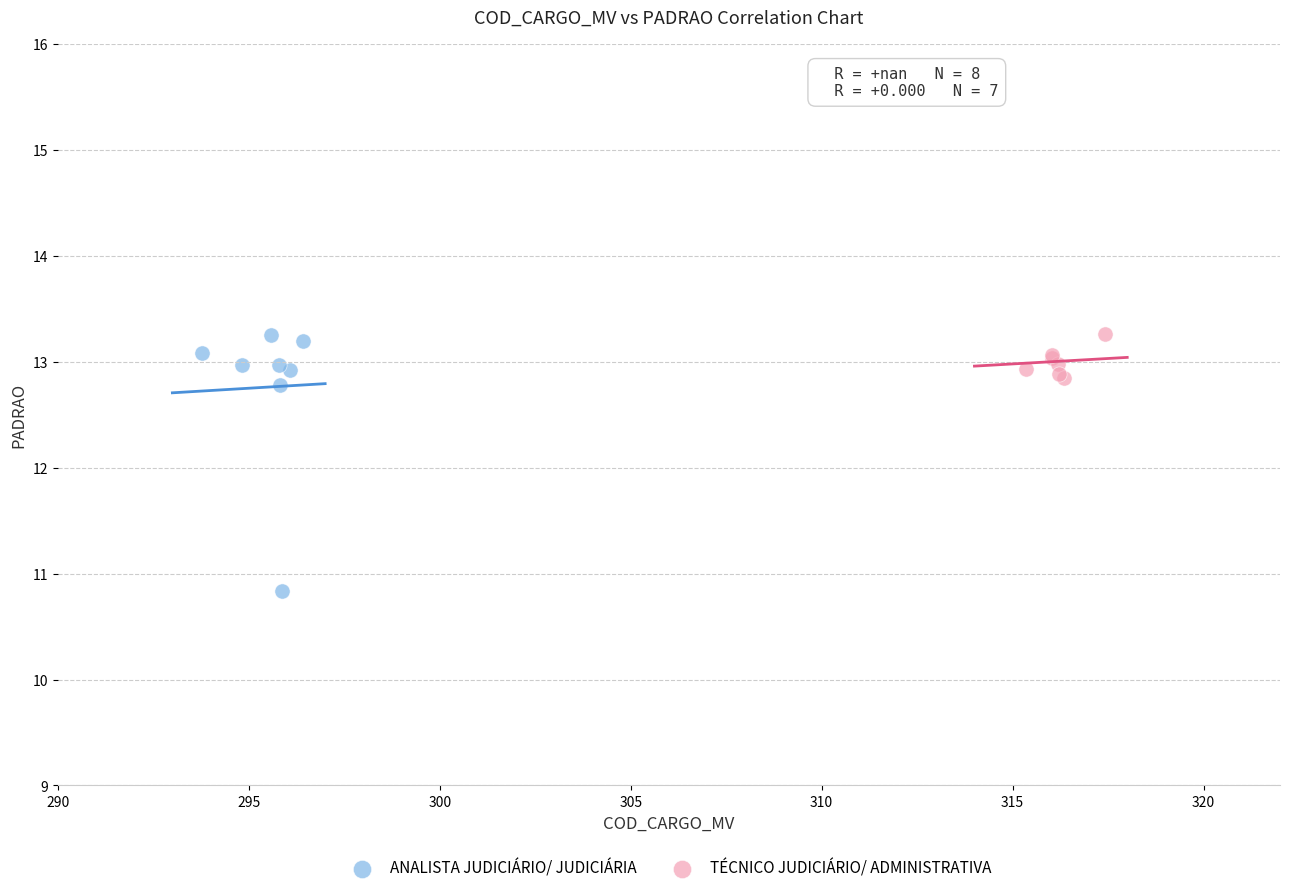

Which series reaches the minimum Y coordinate?

ANALISTA JUDICIÁRIO/ JUDICIÁRIA